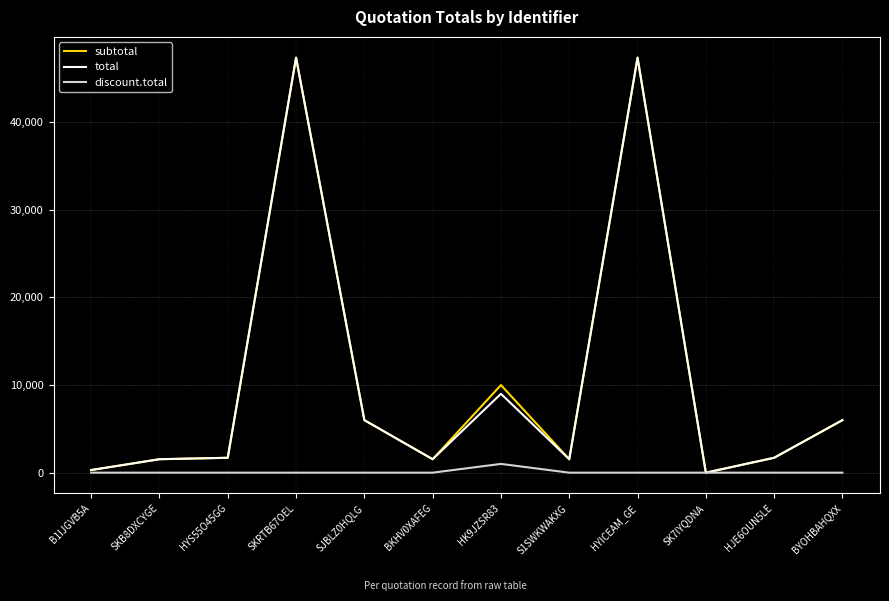

At how many categories does at least one series exceed 7308?

3